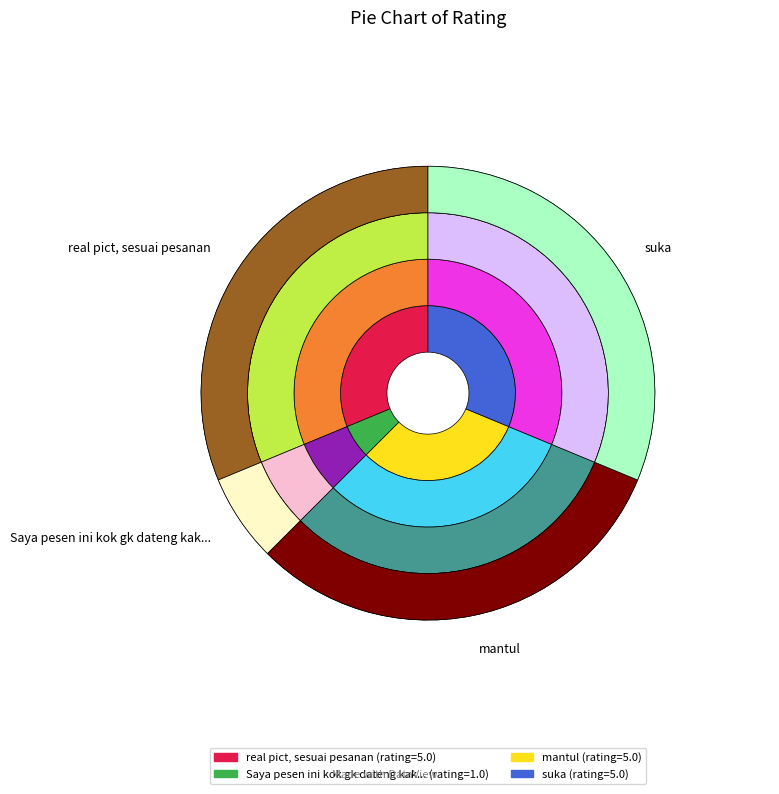

Count the number of slices in the pie.

4